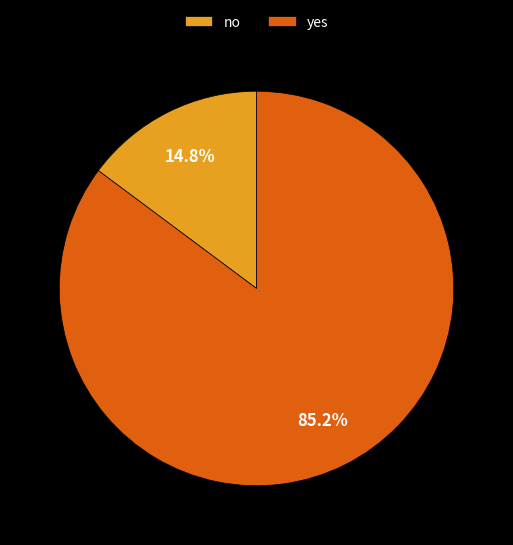

True or false: yes accounts for 97% of the total.

False